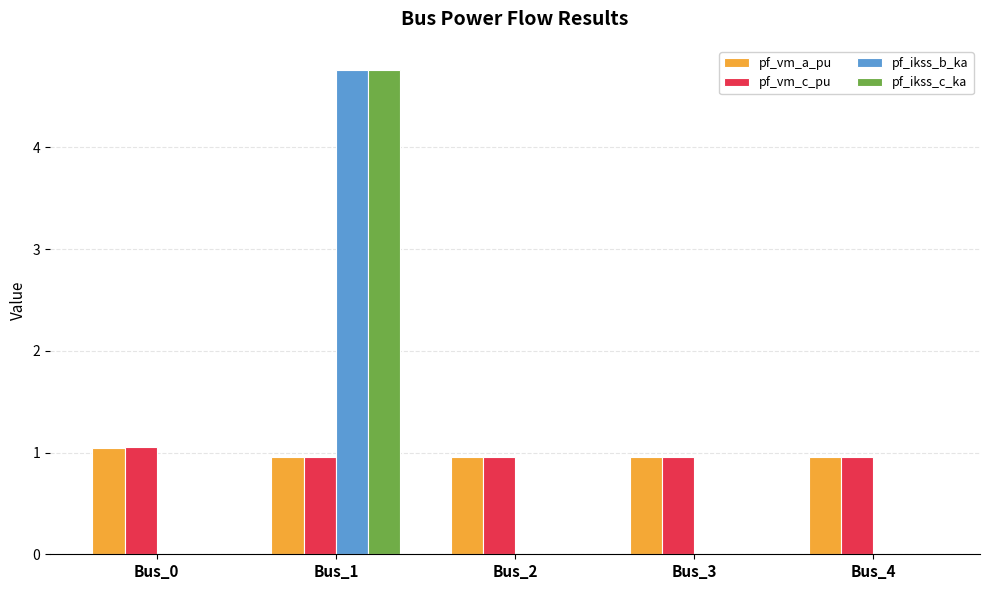

What is the sum of all pf_vm_c_pu values?

4.9